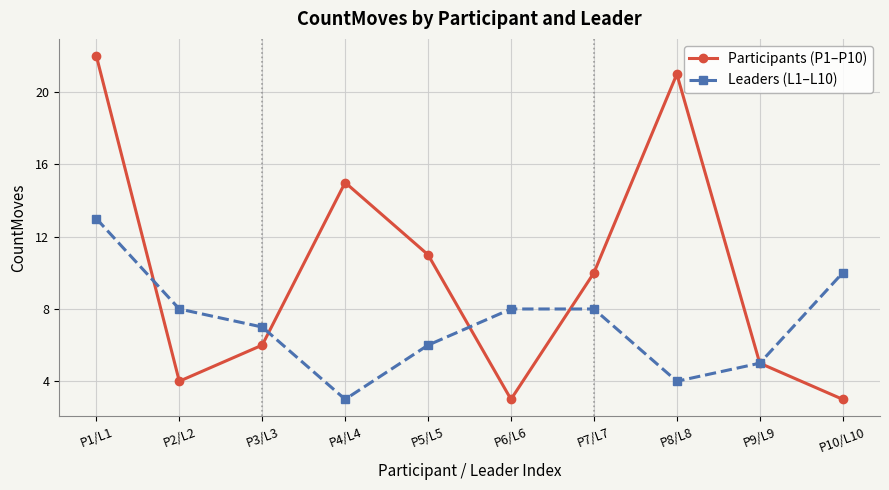

Which series changed the most between P1/L1 and P10/L10?

Participants (P1–P10)